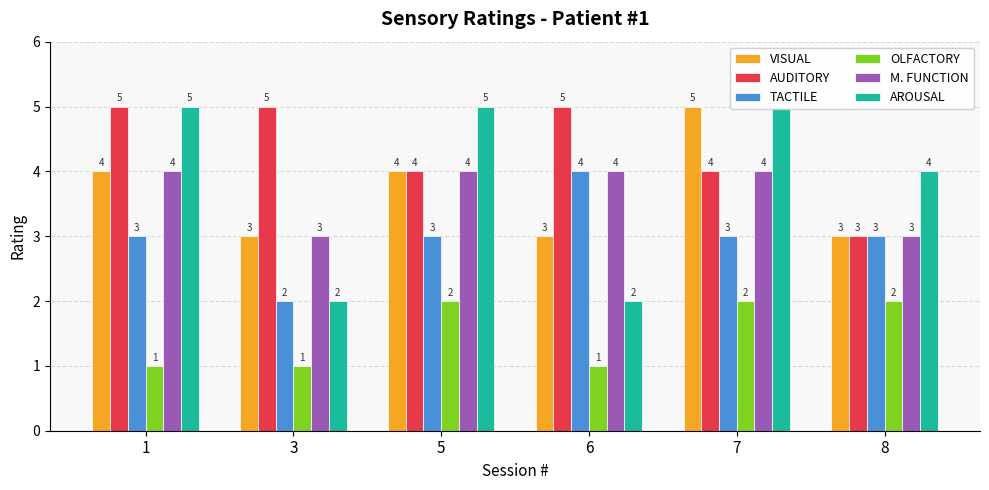

At which category is the sum across all series the highest?

7